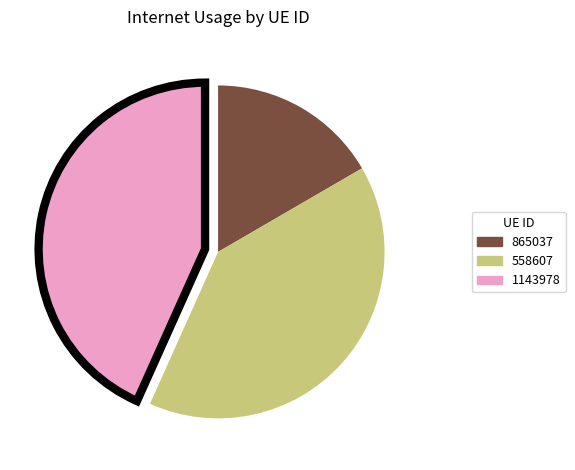

Which category has the smallest portion of the pie?

865037